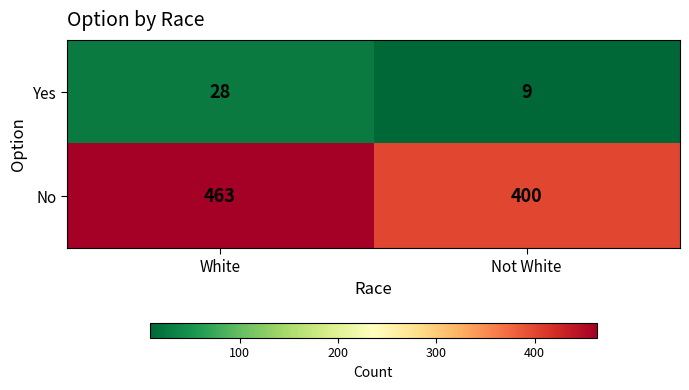

List the series in order of their peak value, highest first.

No, Yes